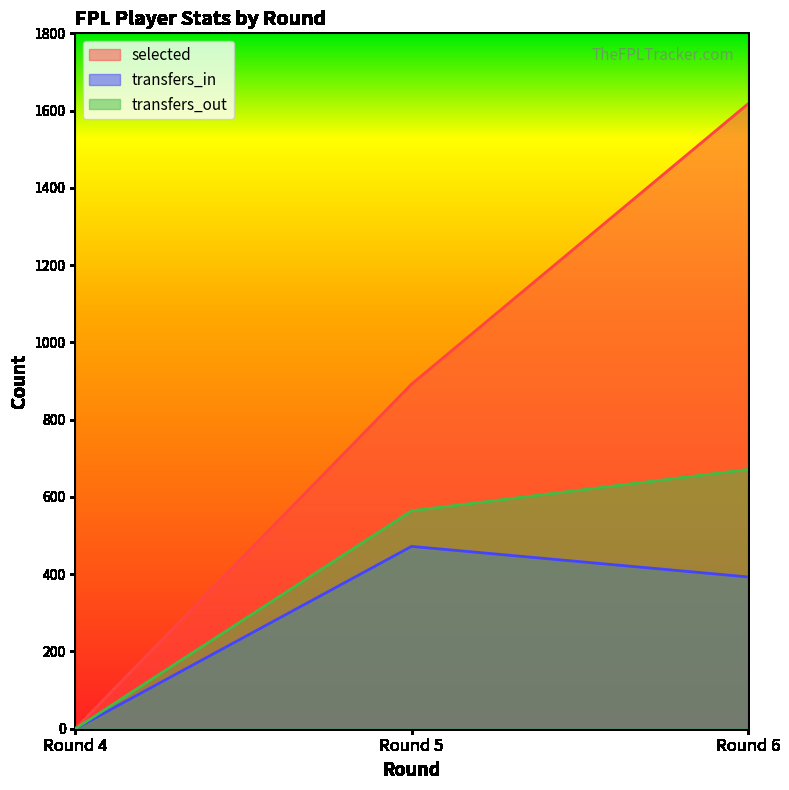

The value of selected at Round 5 is 1340. True or false?

False